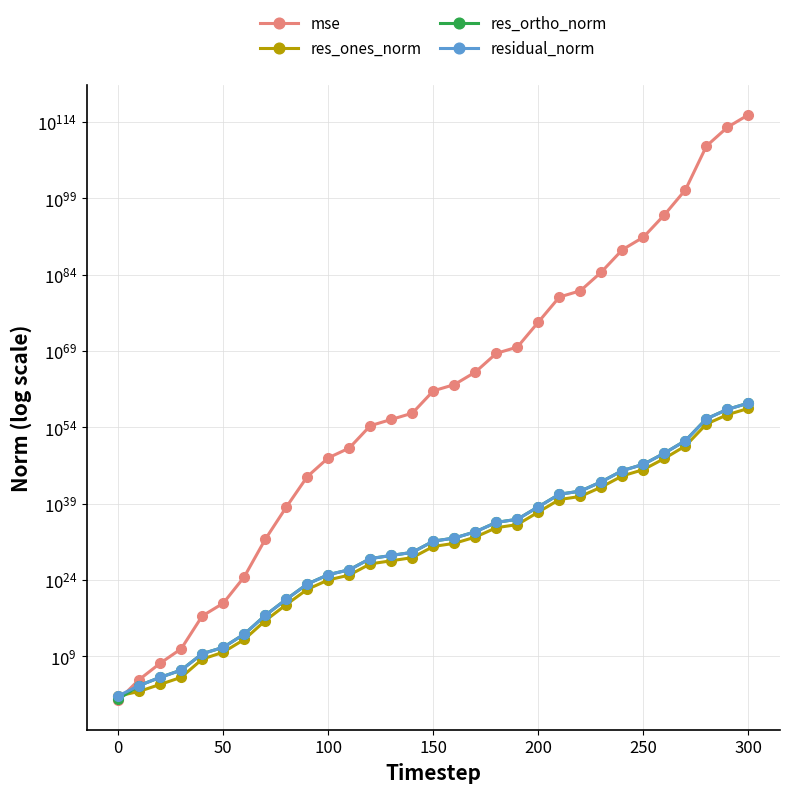

What are all the series names shown in the legend?

mse, res_ones_norm, res_ortho_norm, residual_norm